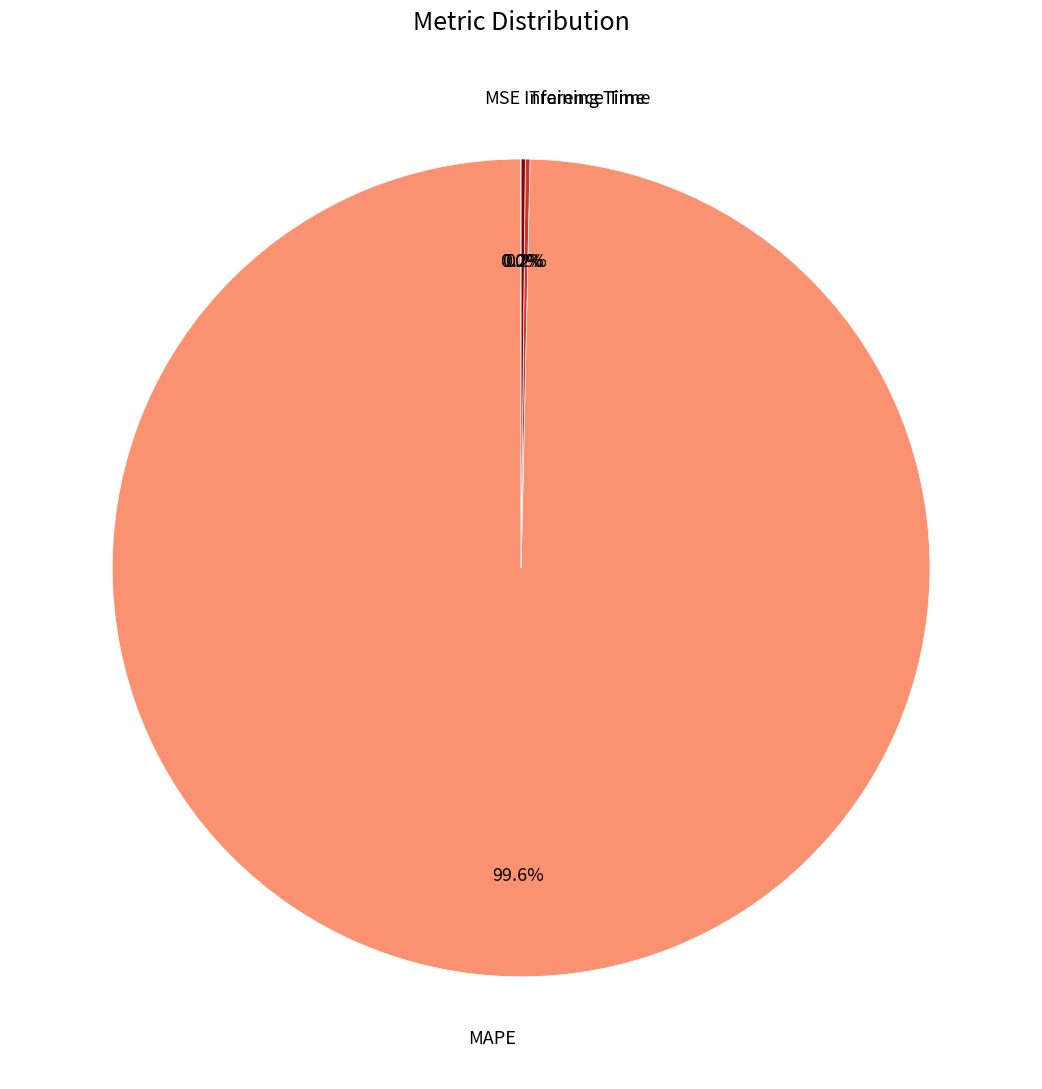

Which category has the biggest portion of the pie?

MAPE